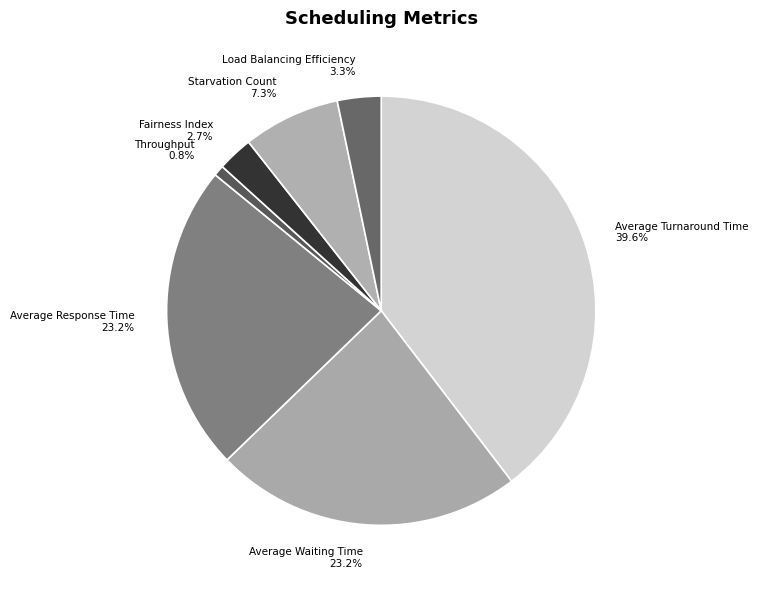

What portion of the pie excludes Average Waiting Time?

76.8%